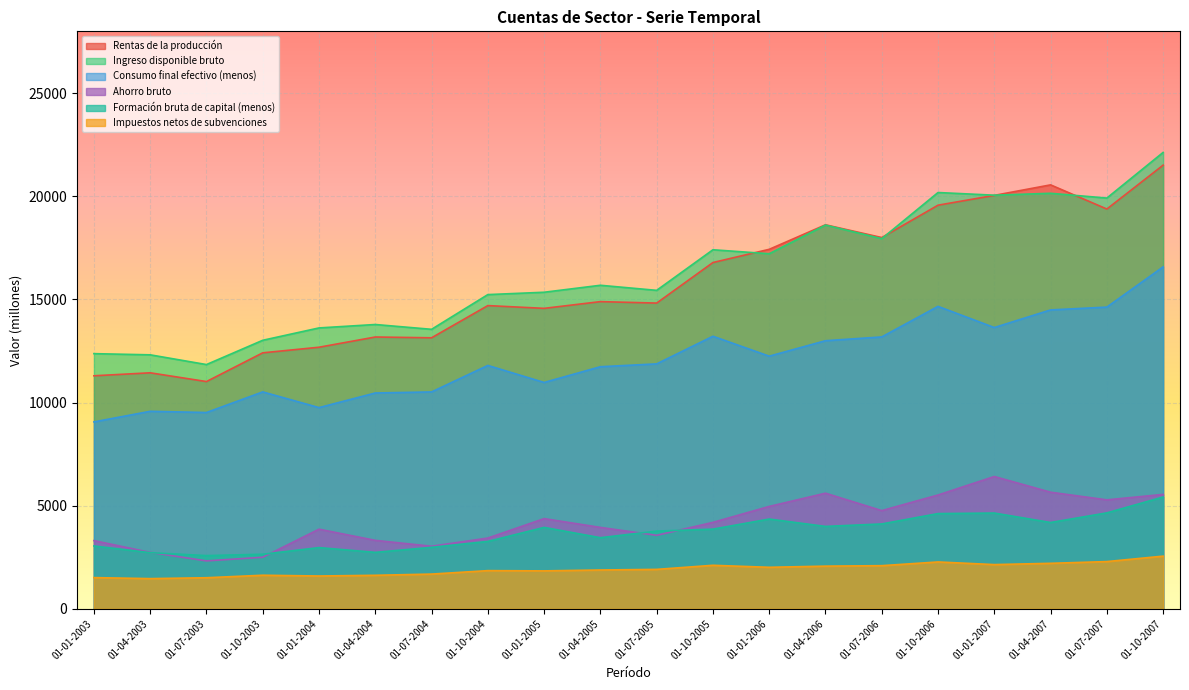

What position from the left is 01-07-2005?

11